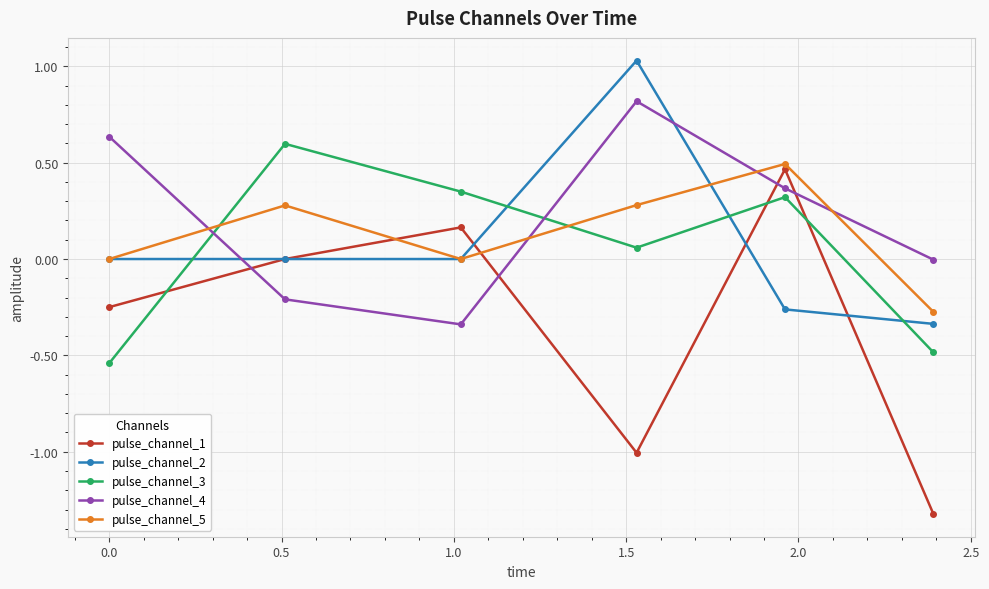

What is the smallest value displayed?

-1.3